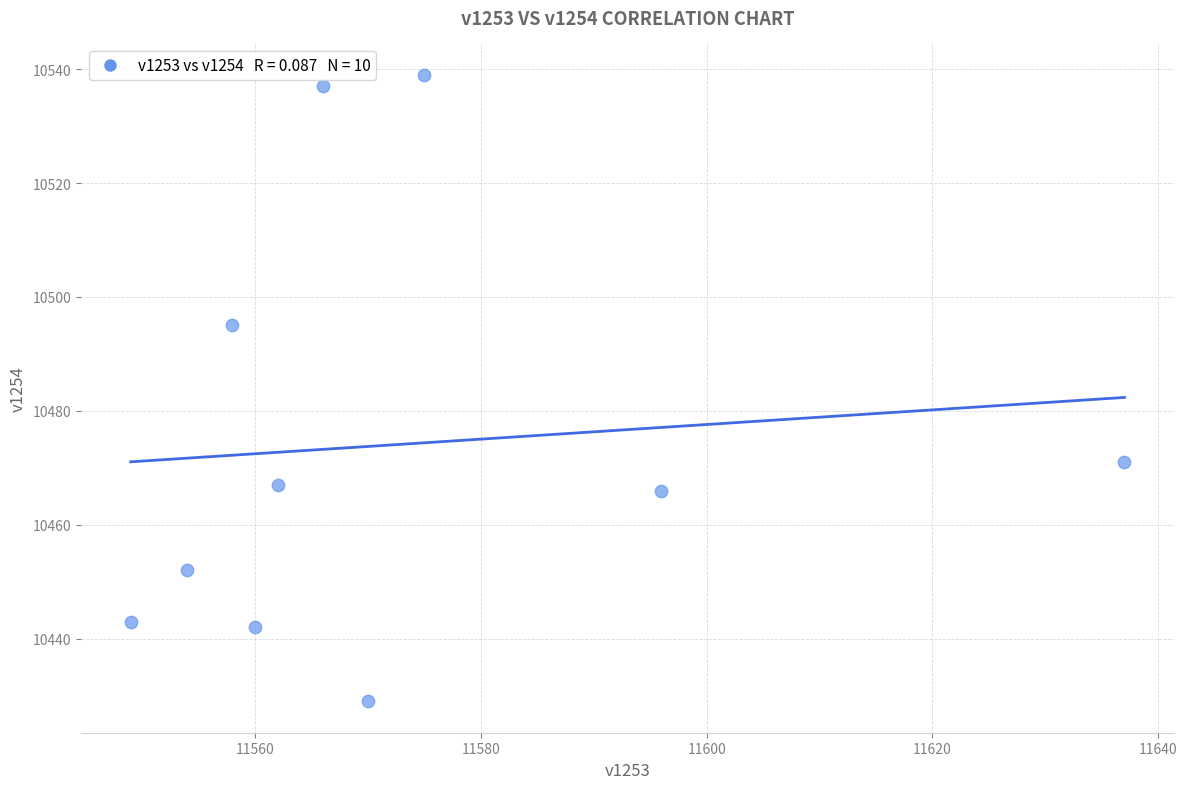

What is the range of X values (max minus min)?

88